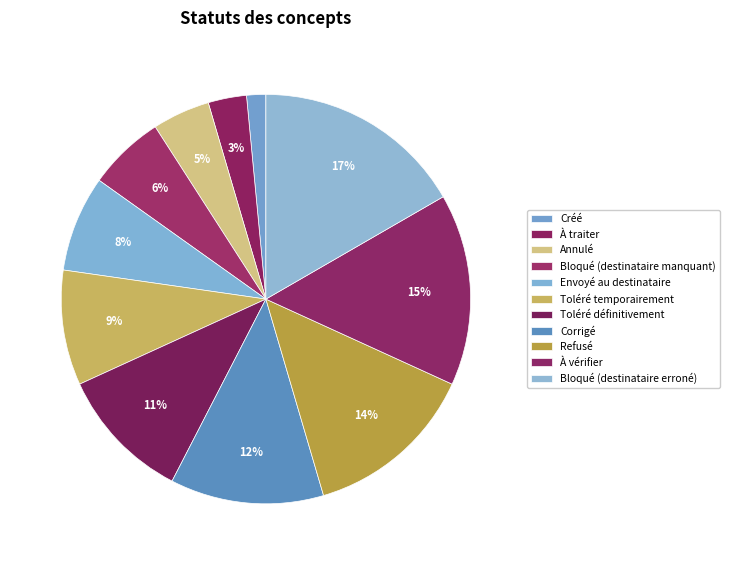

Is there any slice that represents more than half of the pie?

No